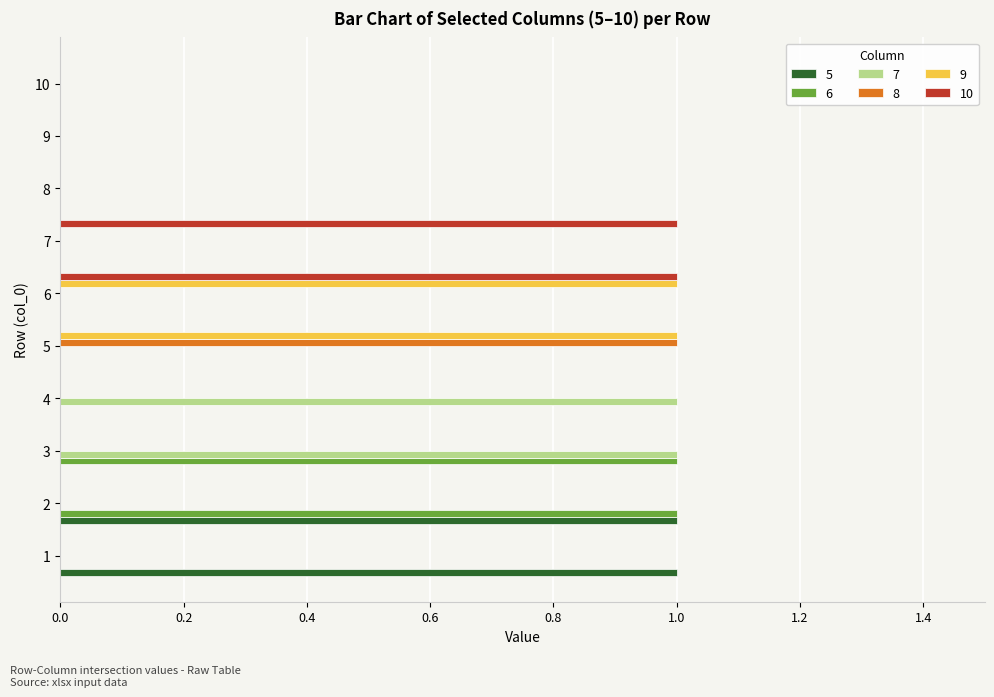

The 8 series shows 0 at 8. True or false?

True